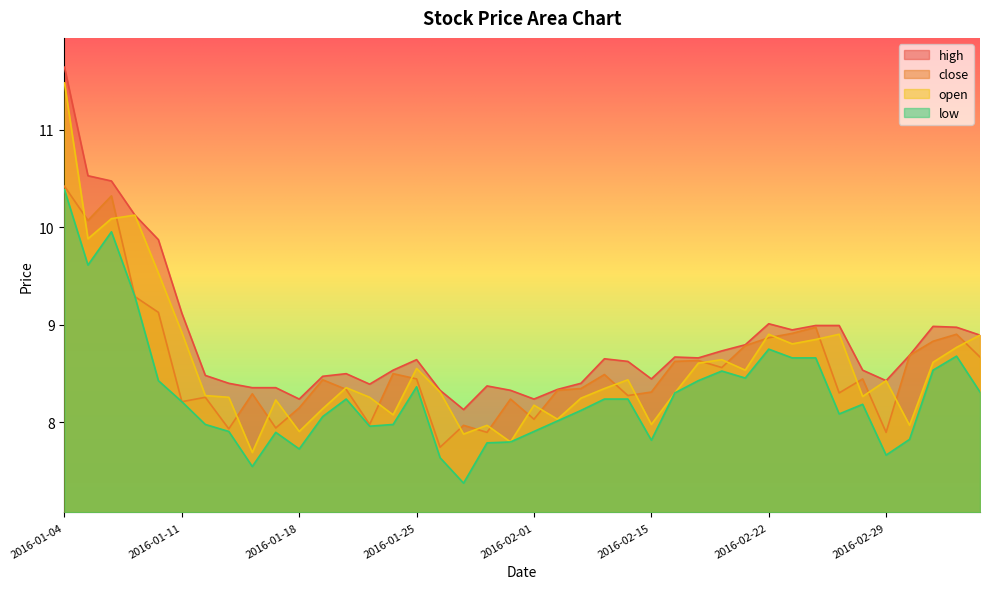

What is the sum of all open values?

343.5